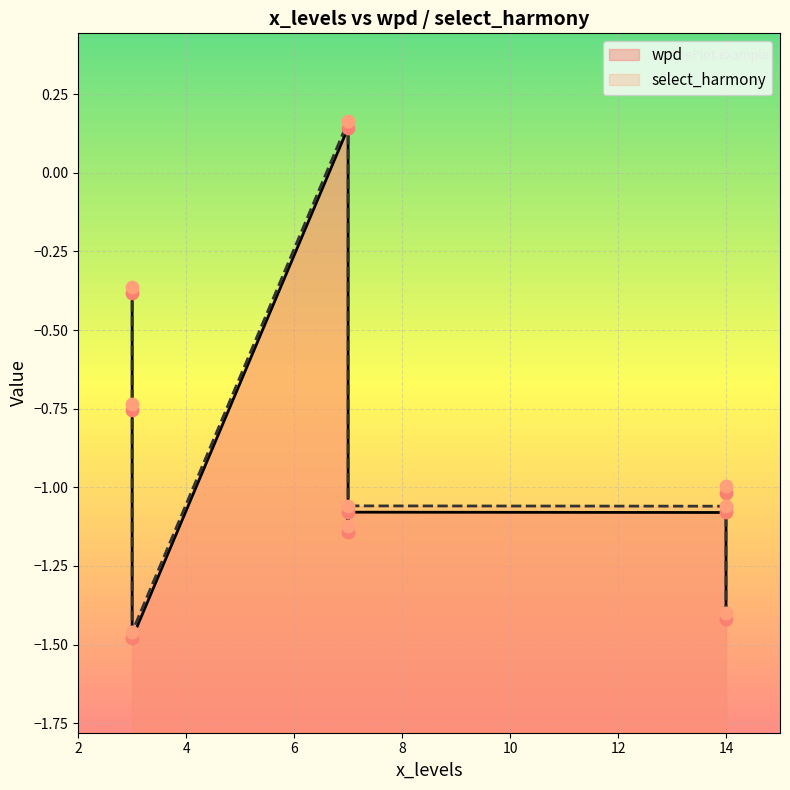

Which series contains the lowest Y value?

wpd